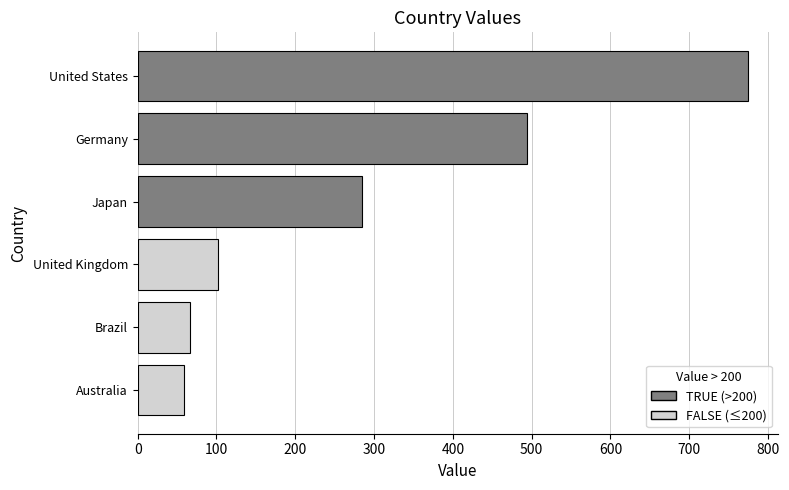

How many bars are there in total?

6